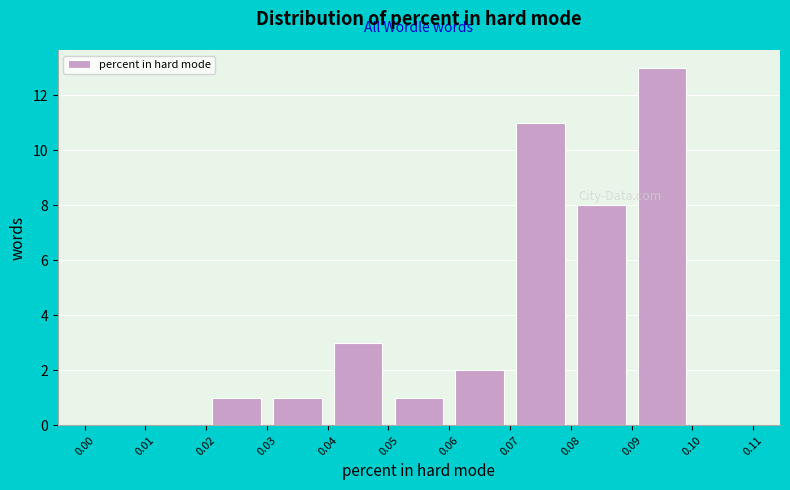

Which range on the x-axis has the tallest bar?

0.09 to 0.10